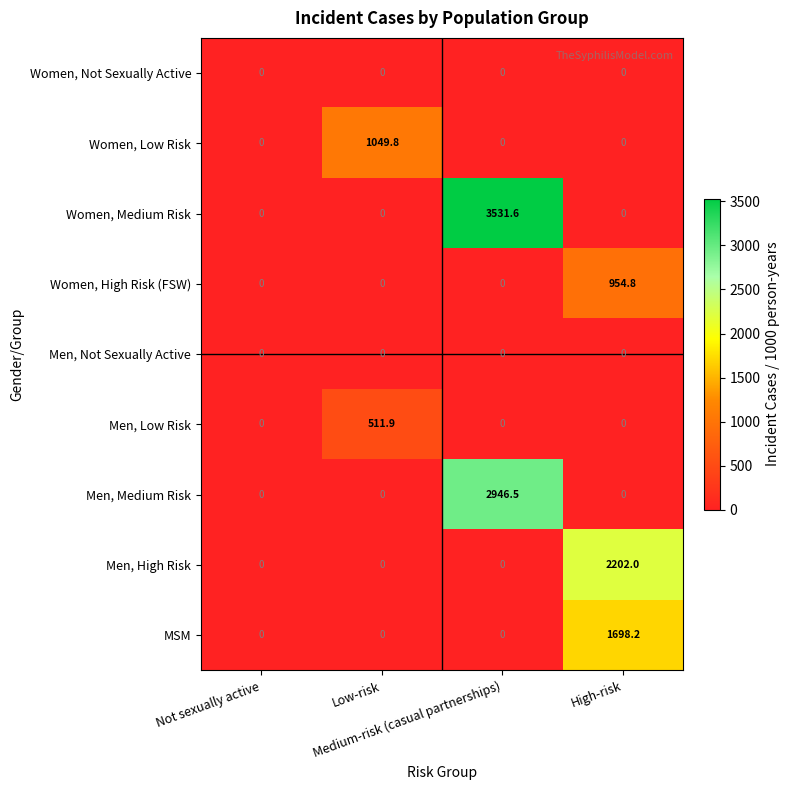

At how many categories does at least one series exceed 693?

3